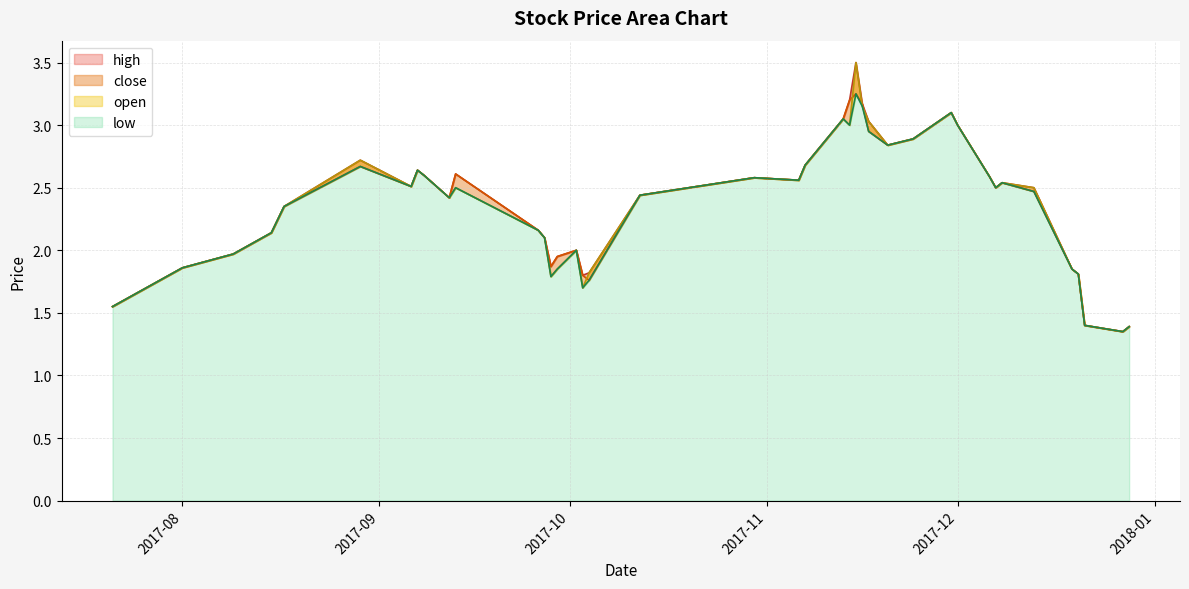

Rank the series at 2017-11-17 from lowest to highest value.

close, low, high, open